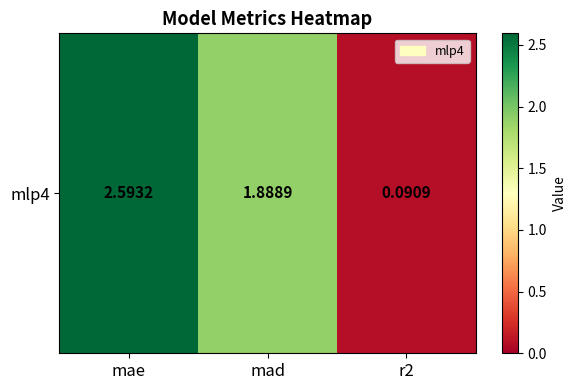

The chart shows a value of 0.1 at r2. True or false?

True